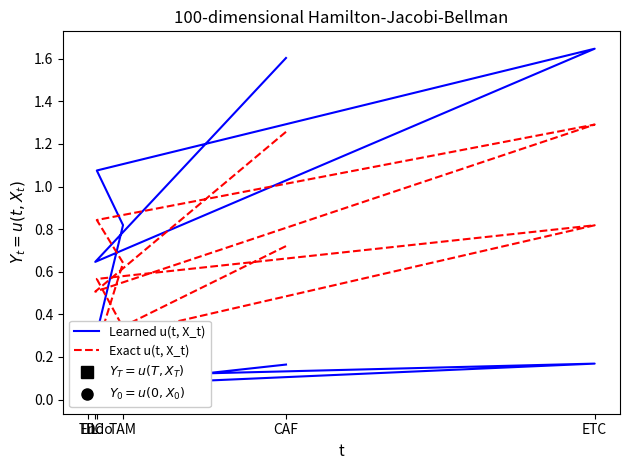

Between CAF and DC, which is larger?

CAF